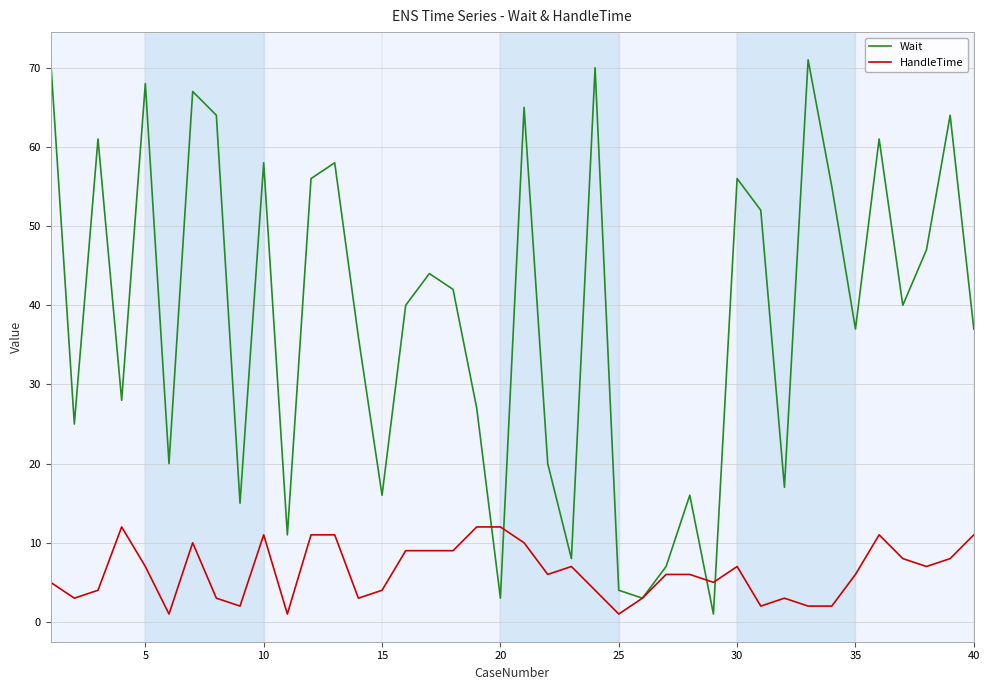

Which series has the widest spread of values?

Wait